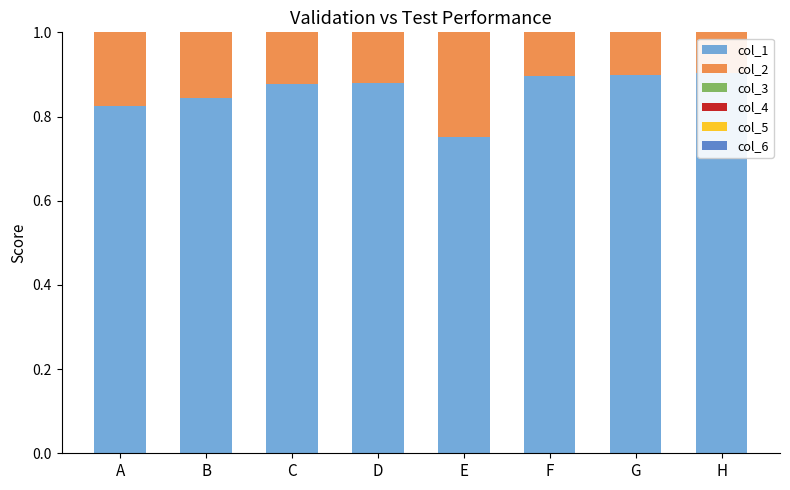

At which label is col_1 closest to 0?

E